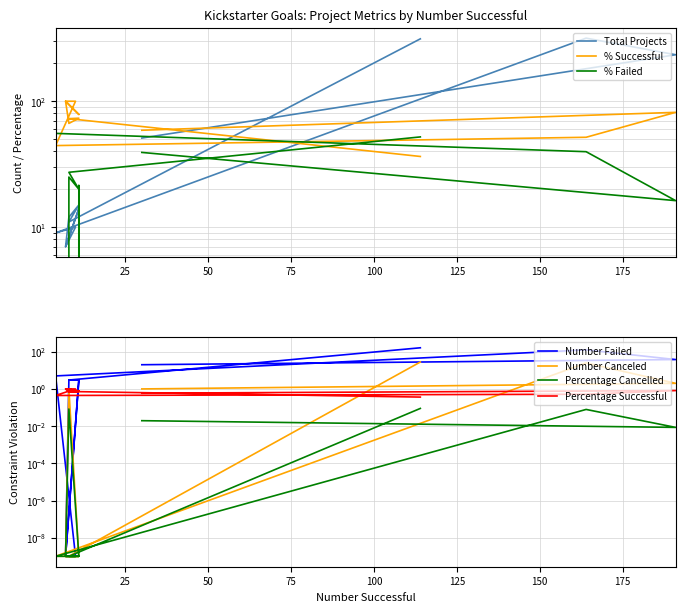

How many times do Percentage Succesful and Number Failed cross each other?

3